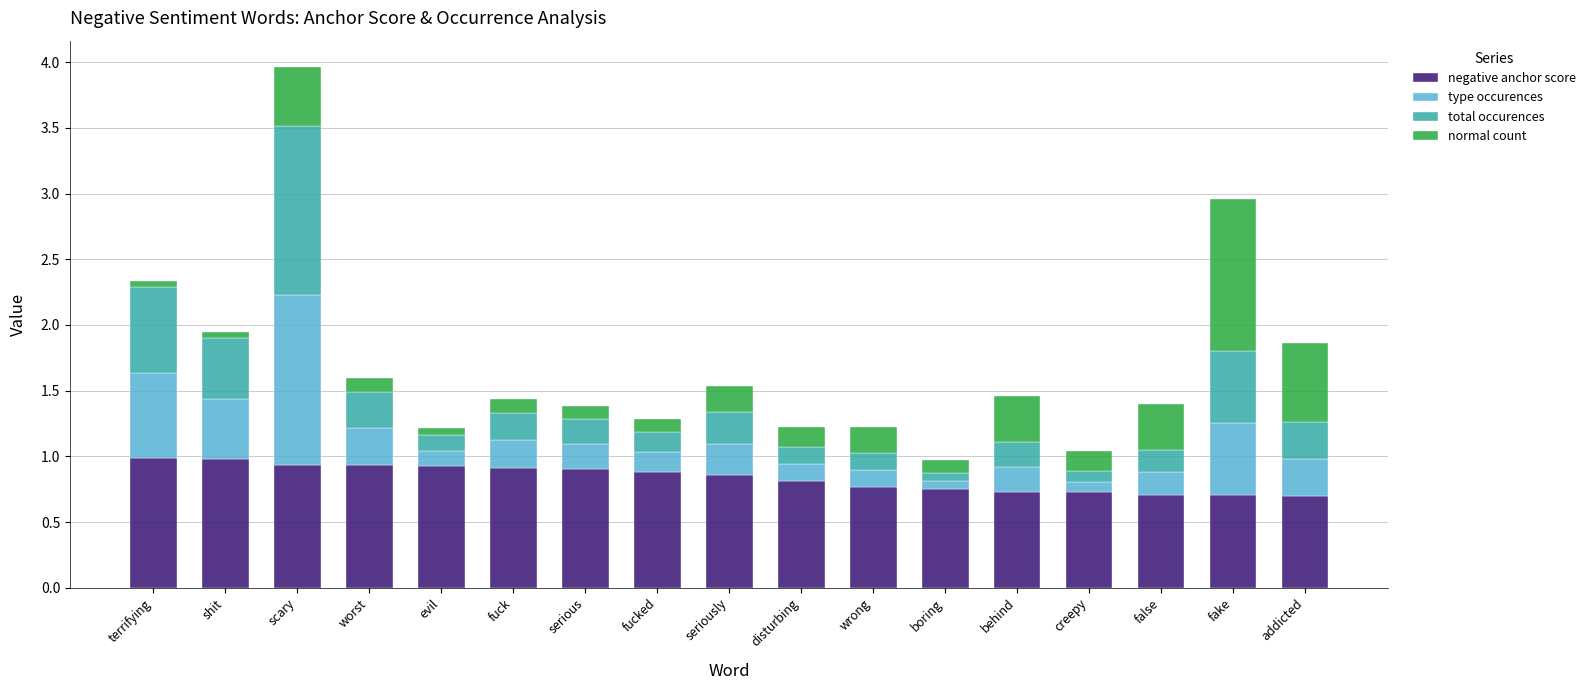

True or false: negative anchor score has a value of 0.5 at fucked.

False